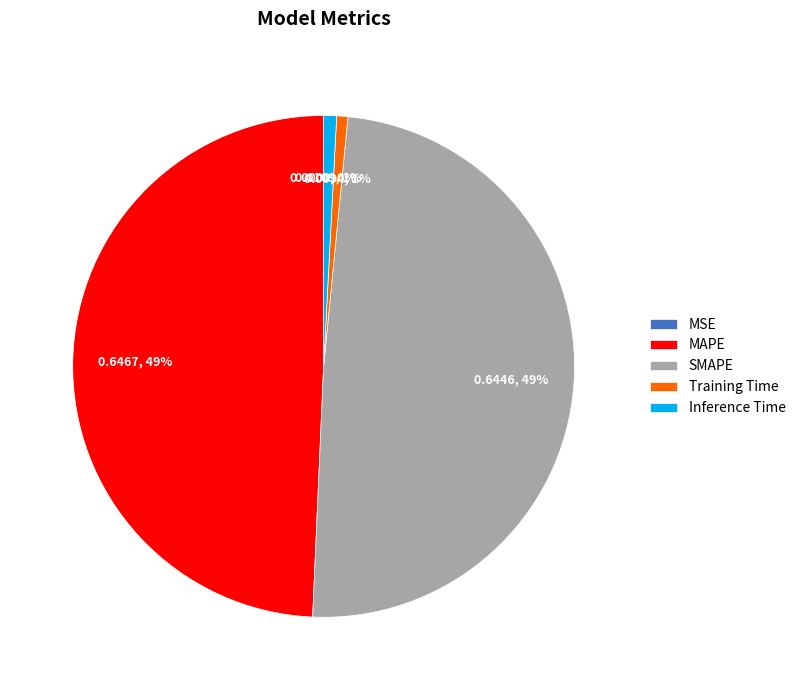

To the nearest percent, what percentage of the pie is Training Time?

1%